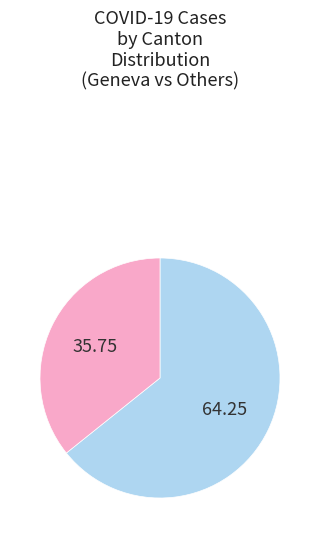

Is there any slice that represents more than half of the pie?

Yes